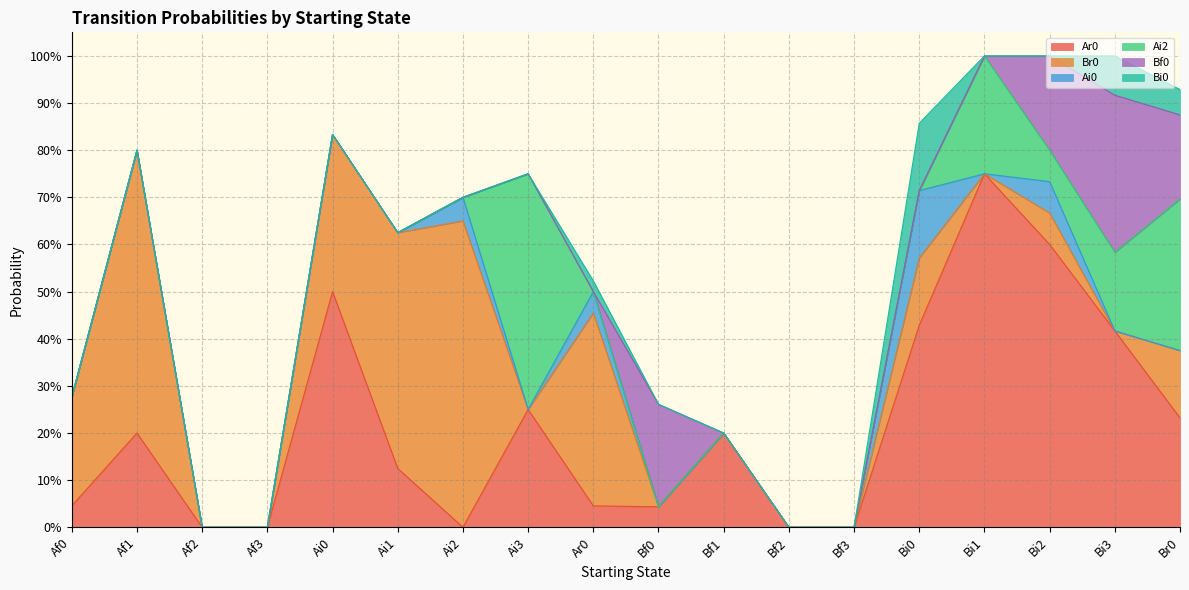

At which label does Ai0 reach its peak?

Bi0